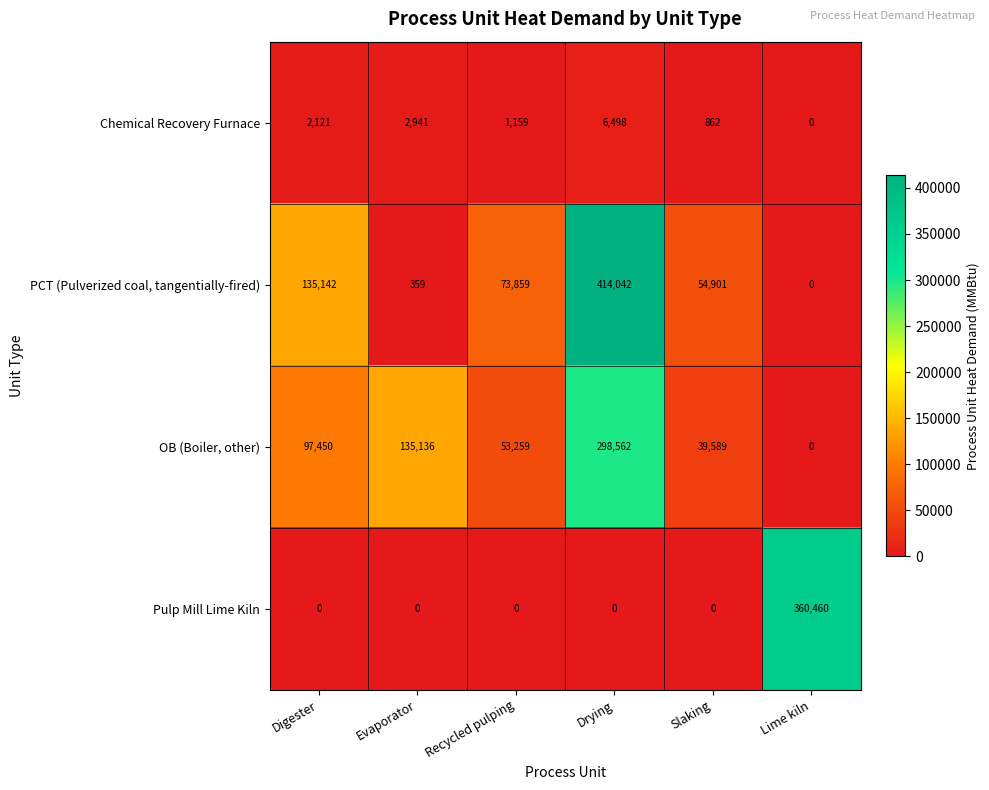

At which category is the sum across all series the highest?

Drying